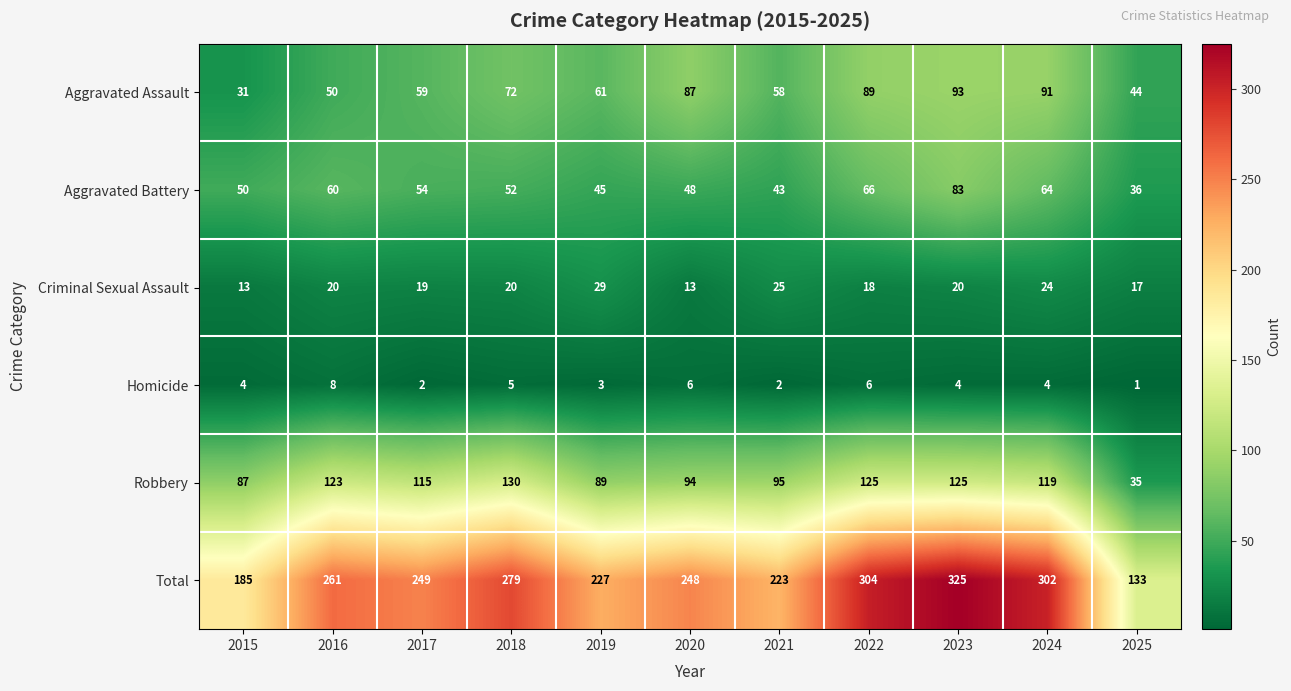

Which series has the widest spread of values?

Total